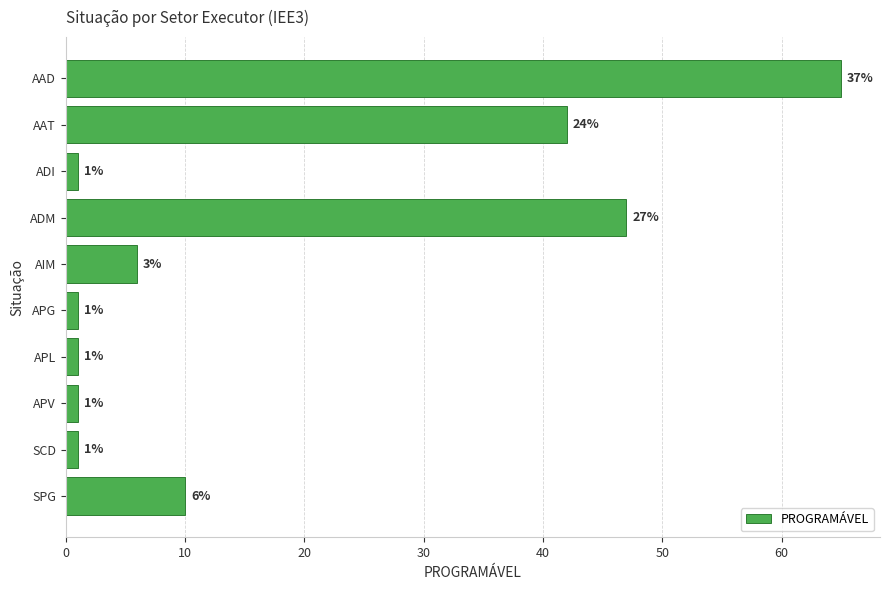

What is the average value?

18